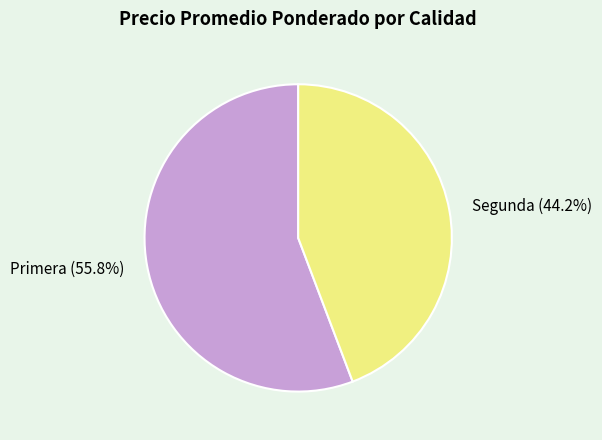

Is Primera the majority of the pie?

Yes